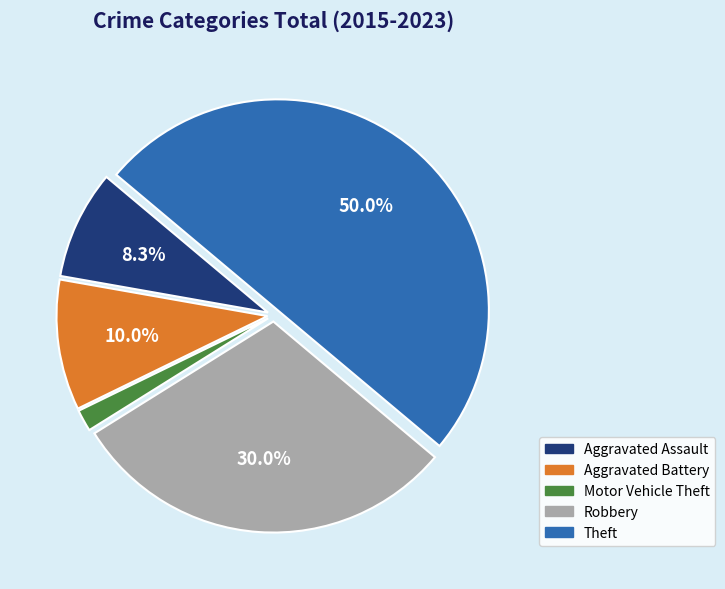

How many segments does this pie chart have?

5